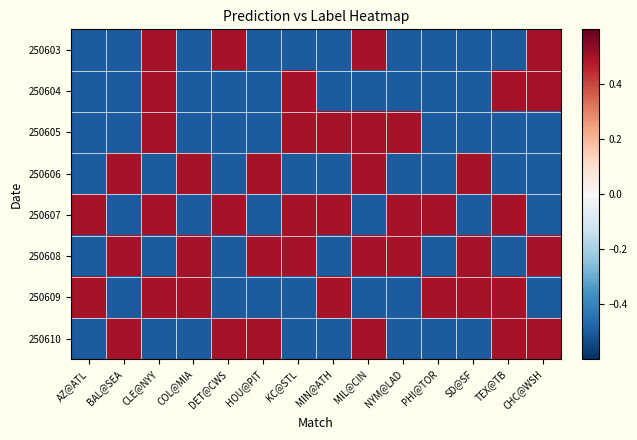

Which series has the largest range (max minus min)?

250603